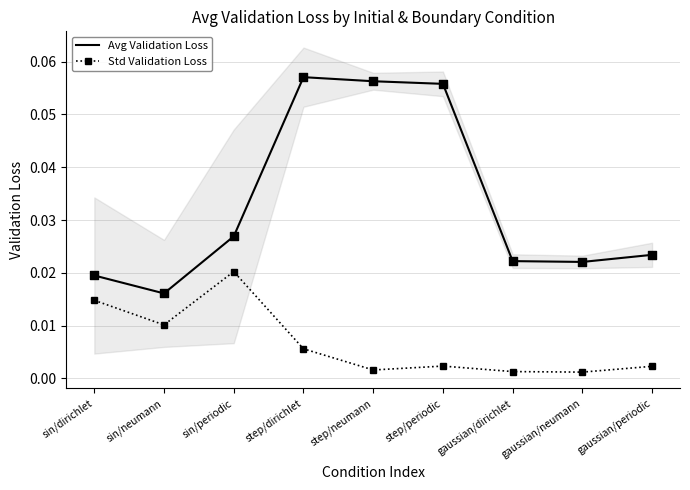

Which series contains the lowest Y value?

Std Validation Loss